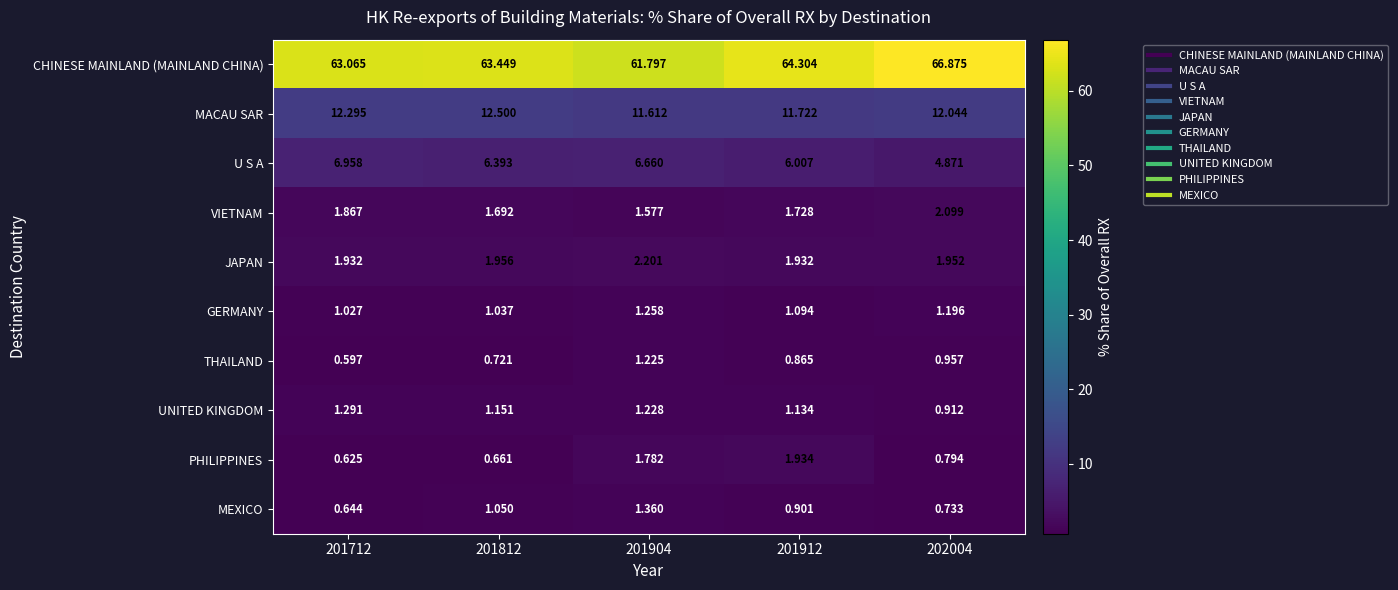

At 201912, list the series in order from smallest to largest.

THAILAND, MEXICO, GERMANY, UNITED KINGDOM, VIETNAM, JAPAN, PHILIPPINES, U S A, MACAU SAR, CHINESE MAINLAND (MAINLAND CHINA)